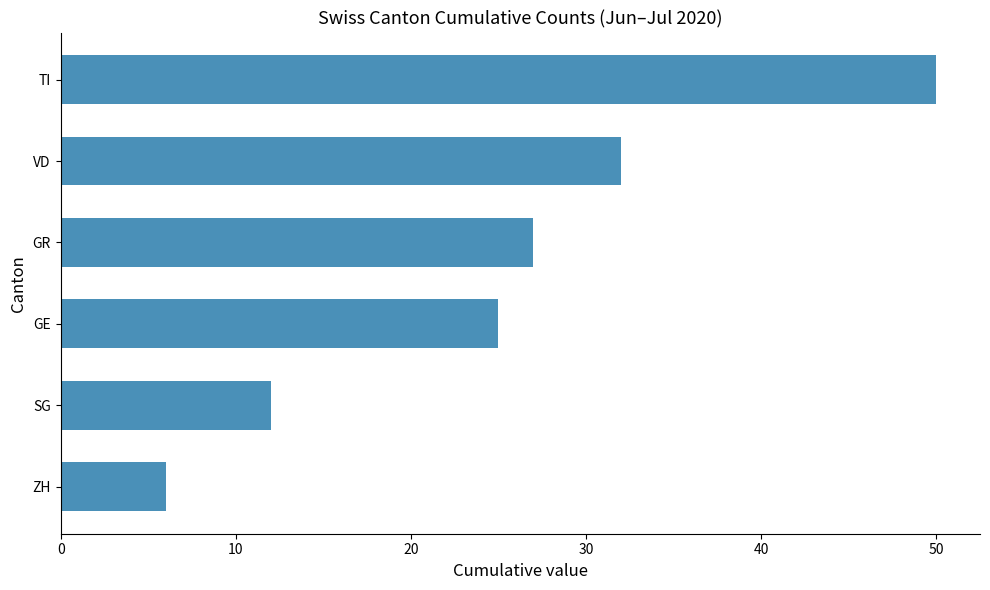

At which label is the value closest to 28?

GR